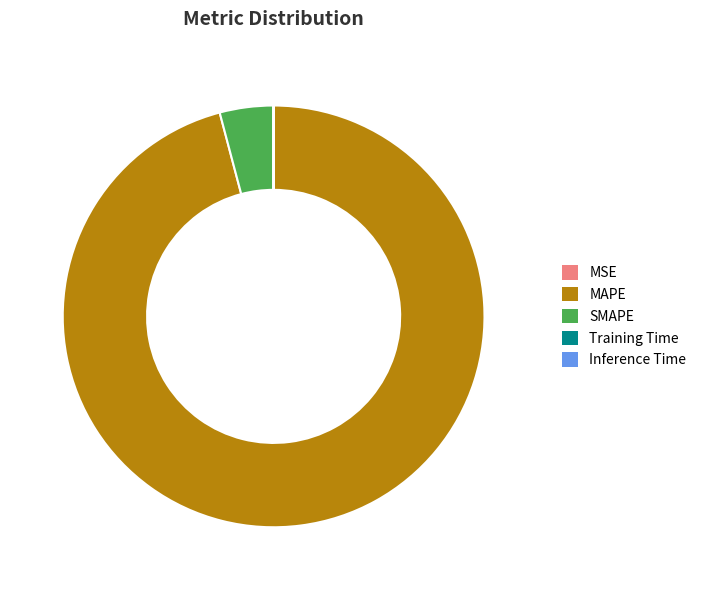

The SMAPE slice represents 11% of the pie. True or false?

False